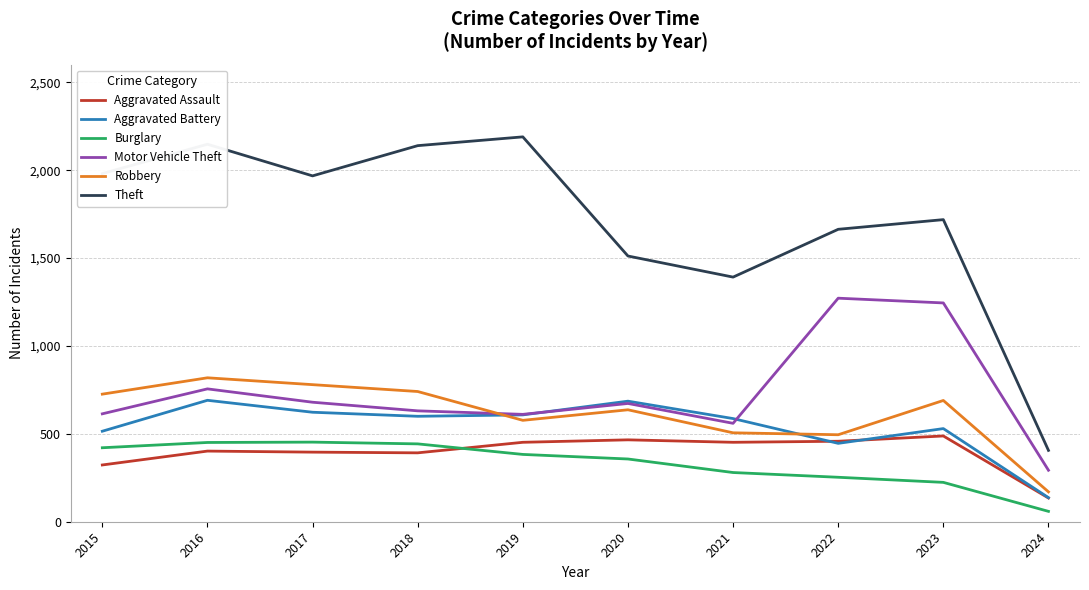

How many lines are shown in the chart?

6